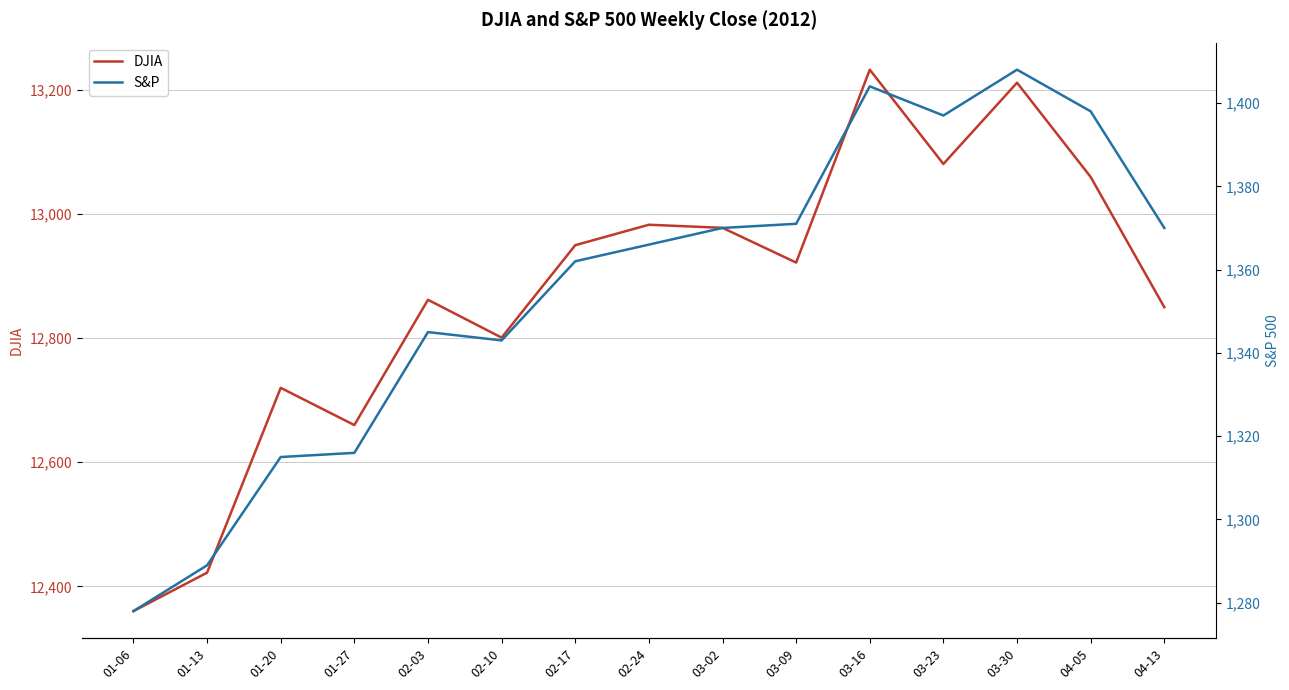

Is this an area chart (filled region under the line)?

No